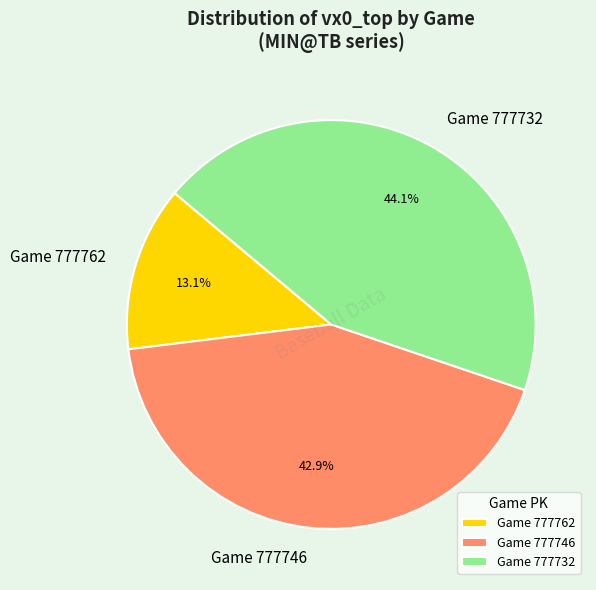

Which slice is the smallest?

Game 777762